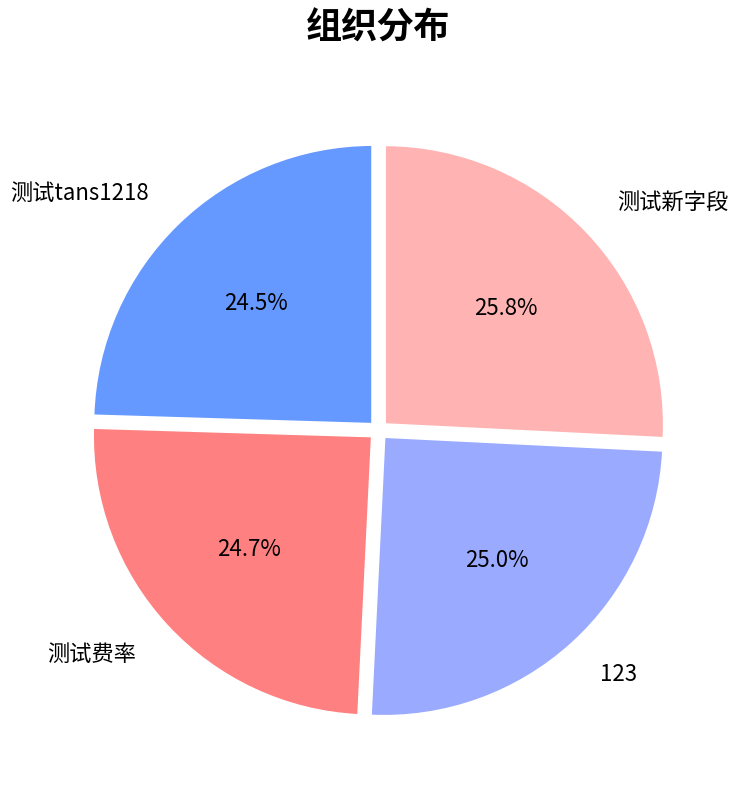

To the nearest percent, what percentage of the pie is 123?

25%